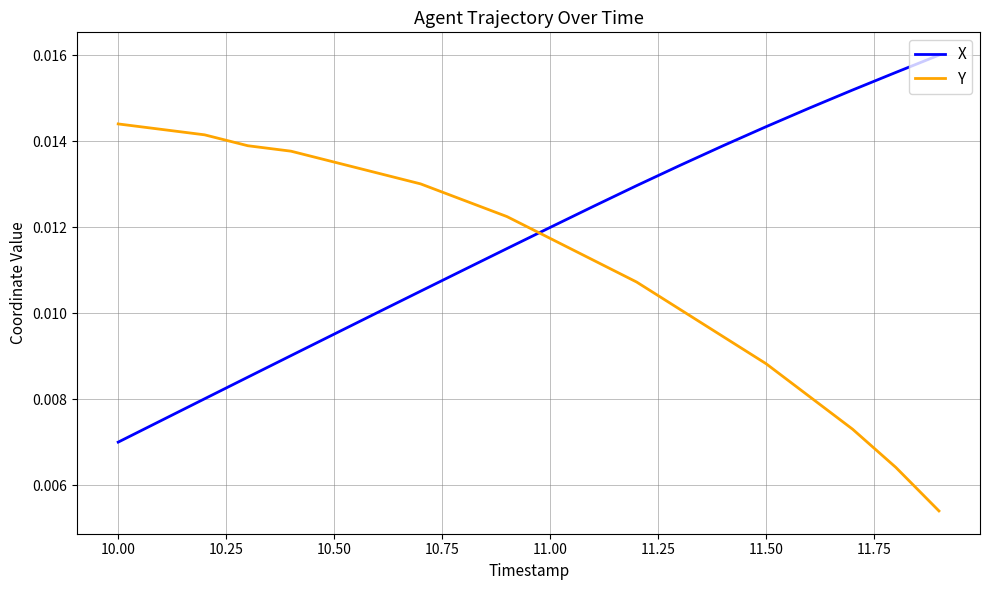

After their last crossing, which series has the higher values: X or Y?

X